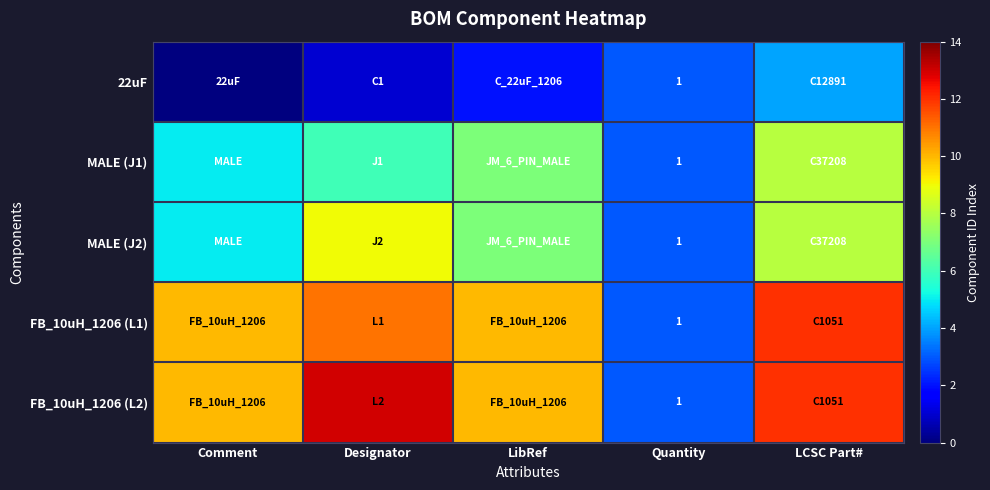

How many data points does each series have?

5